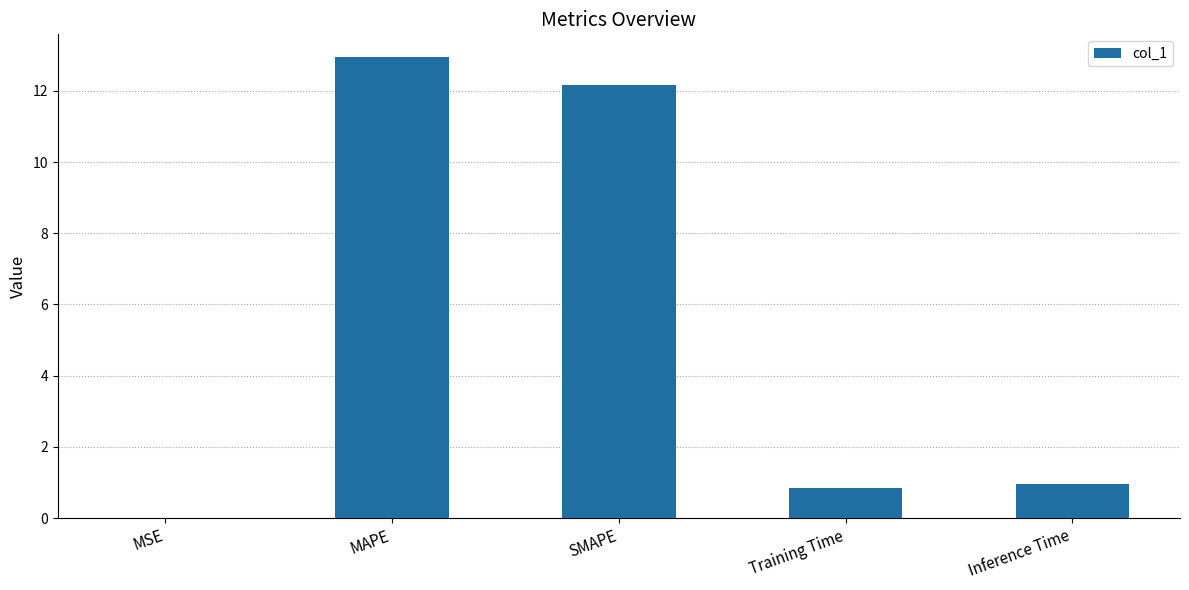

Between MSE and Training Time, which is larger?

Training Time